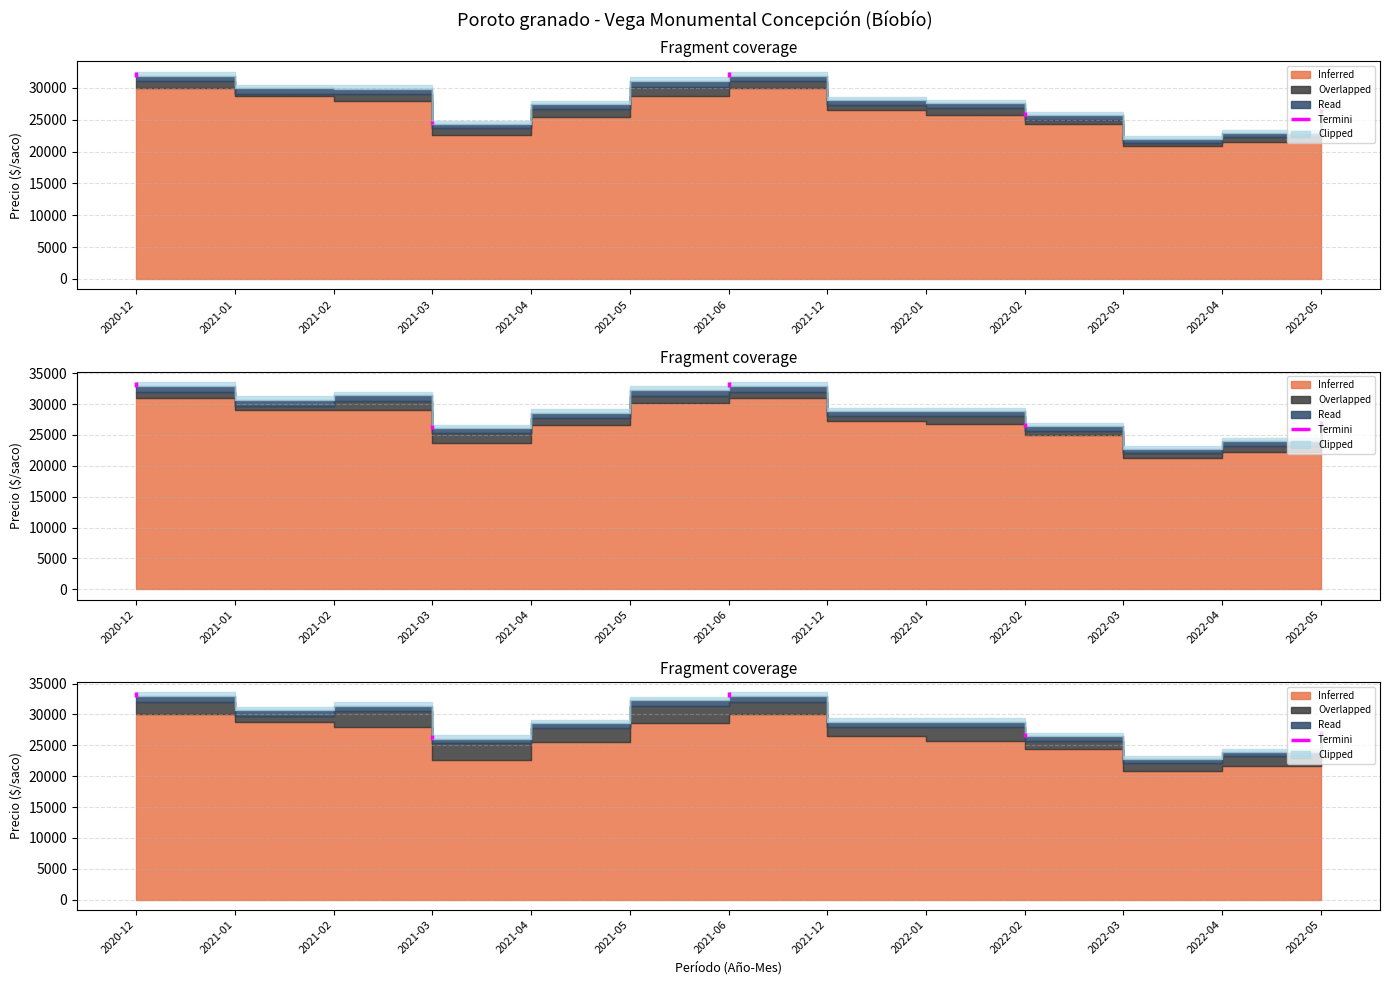

Rank the categories by Precio maximo value from lowest to highest.

2022-03, 2022-04, 2021-03, 2022-02, 2022-05, 2021-04, 2021-12, 2022-01, 2021-01, 2021-02, 2021-05, 2020-12, 2021-06